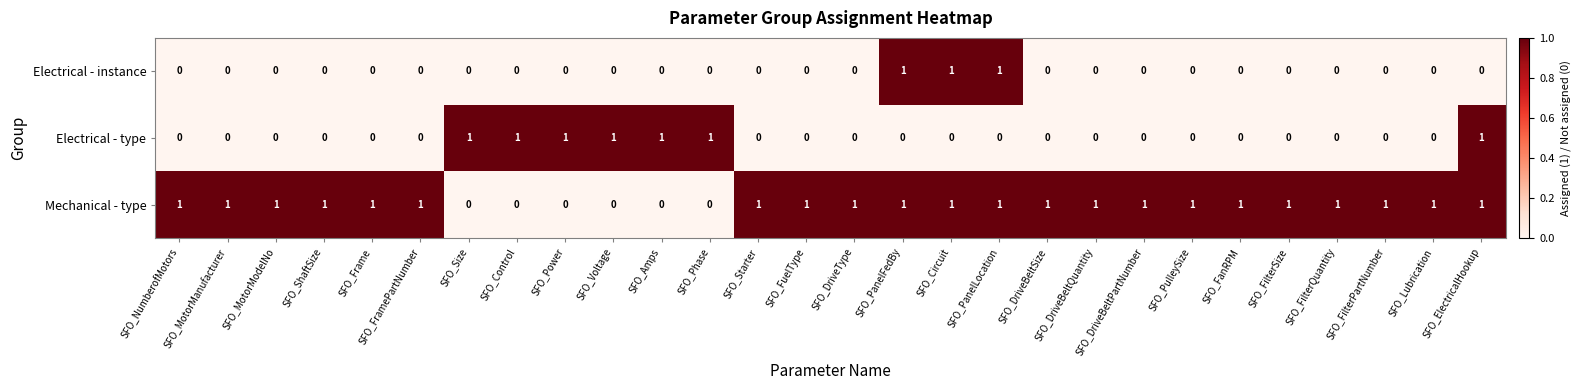

What is the sum of all Mechanical - type values?

22